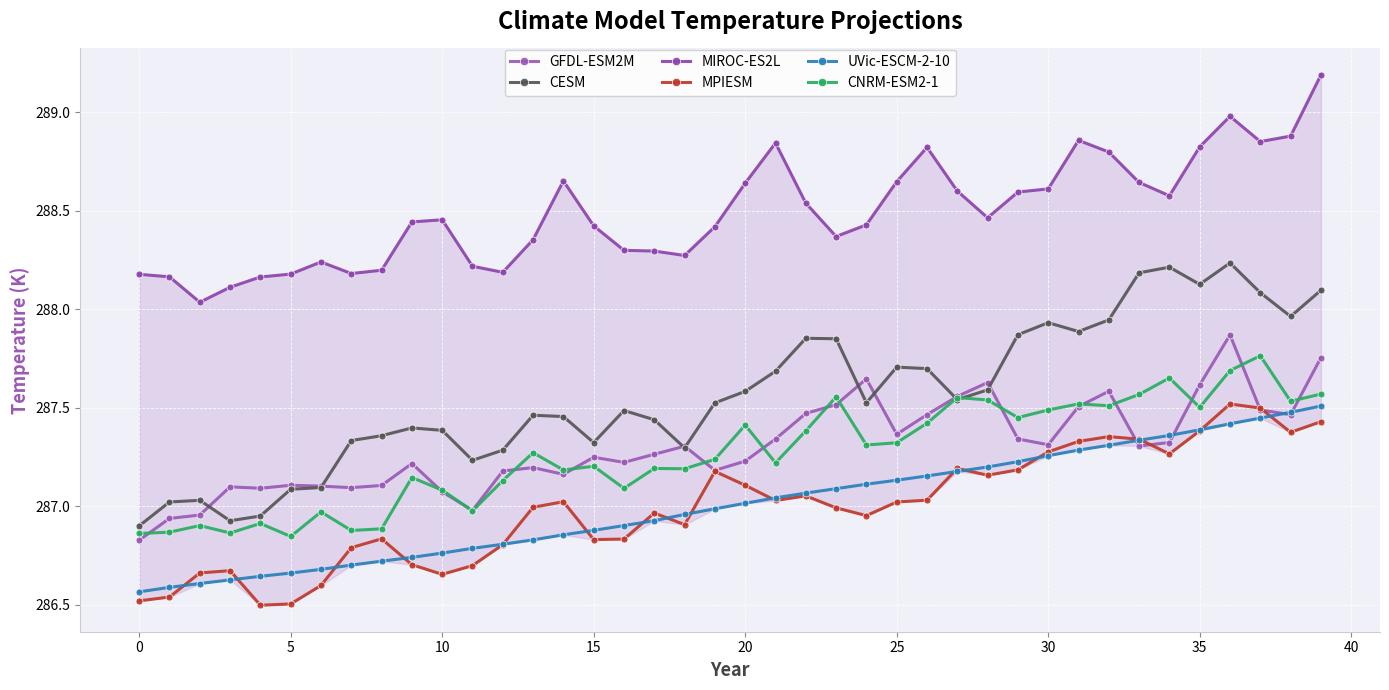

What is the minimum value shown in the chart?

286.5